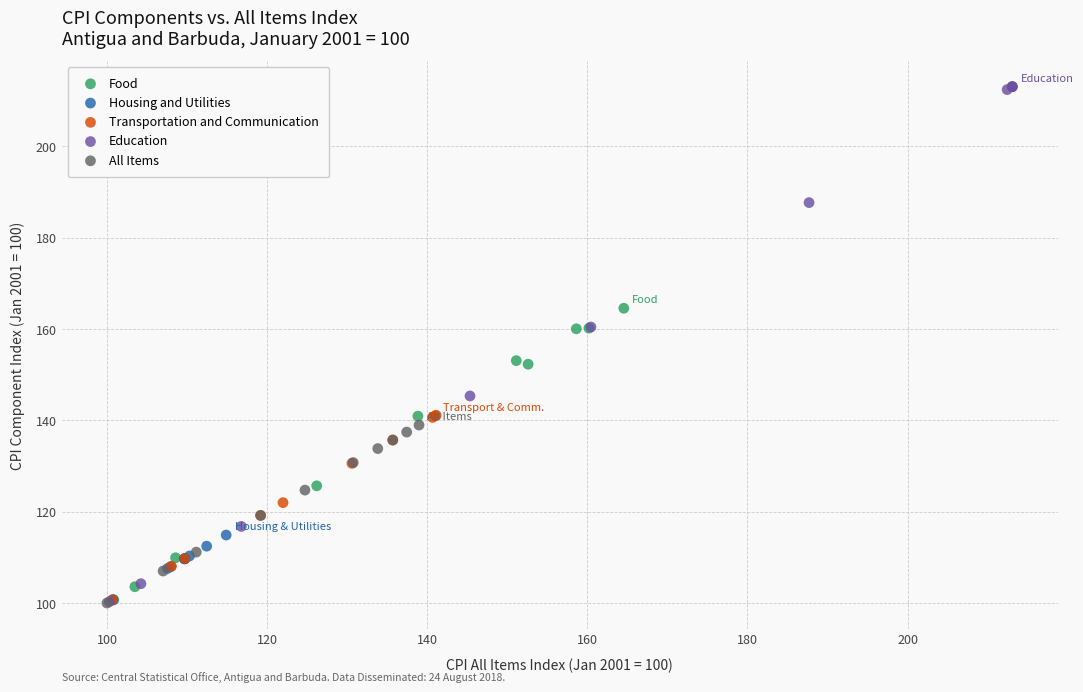

What are all the series names shown in the legend?

Food, Housing and Utilities, Transportation and Communication, Education, All Items